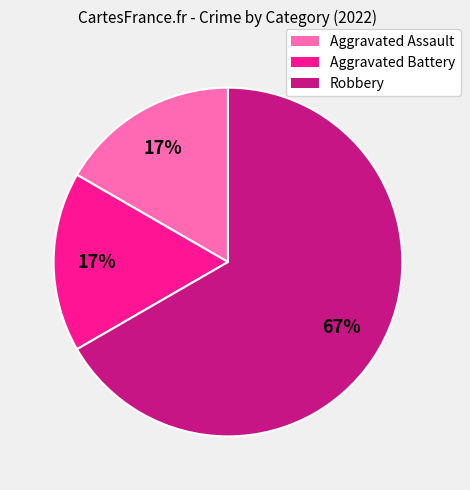

To the nearest percent, what is the difference between the Robbery and Aggravated Assault slice percentages?

50%